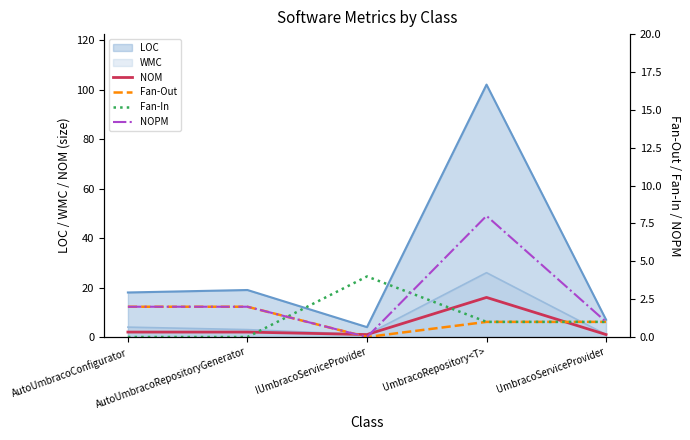

Is the value of LOC at UmbracoServiceProvider greater than the value of NOM at IUmbracoServiceProvider?

Yes